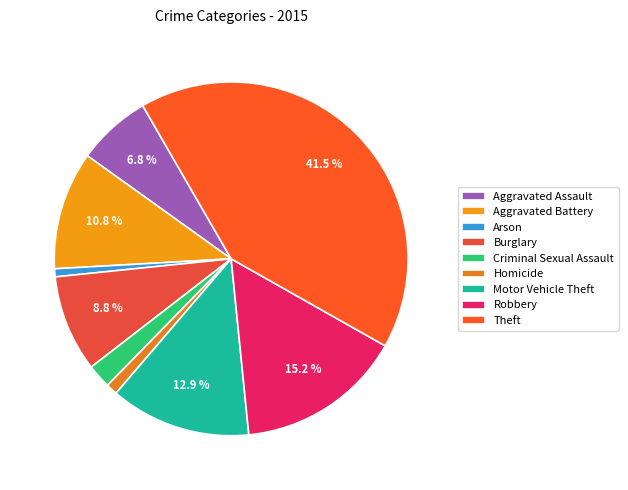

Approximately how many times larger is the value at Theft compared to Arson?

56.6